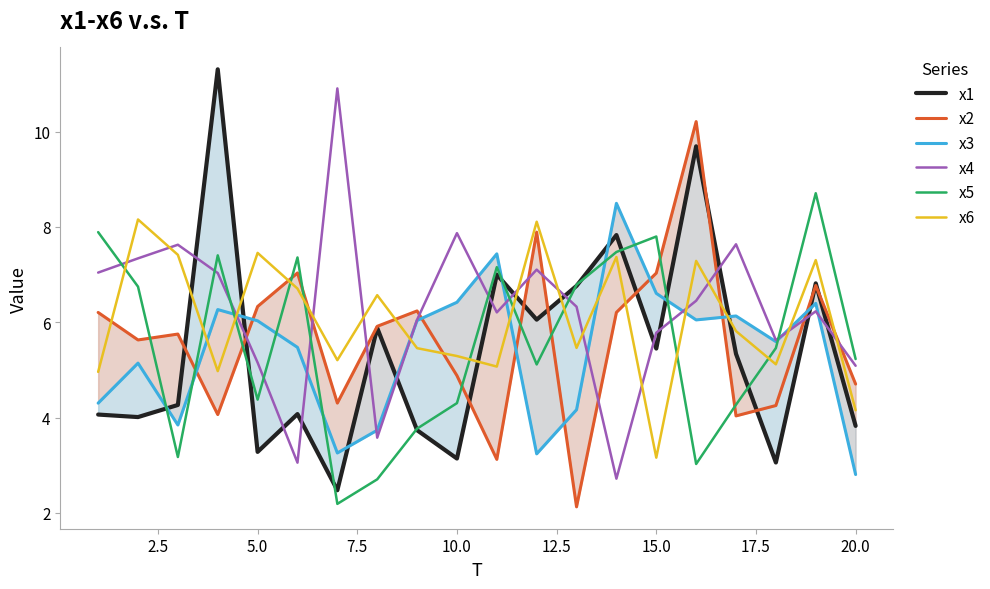

After their last crossing, which series has the higher values: x6 or x5?

x5